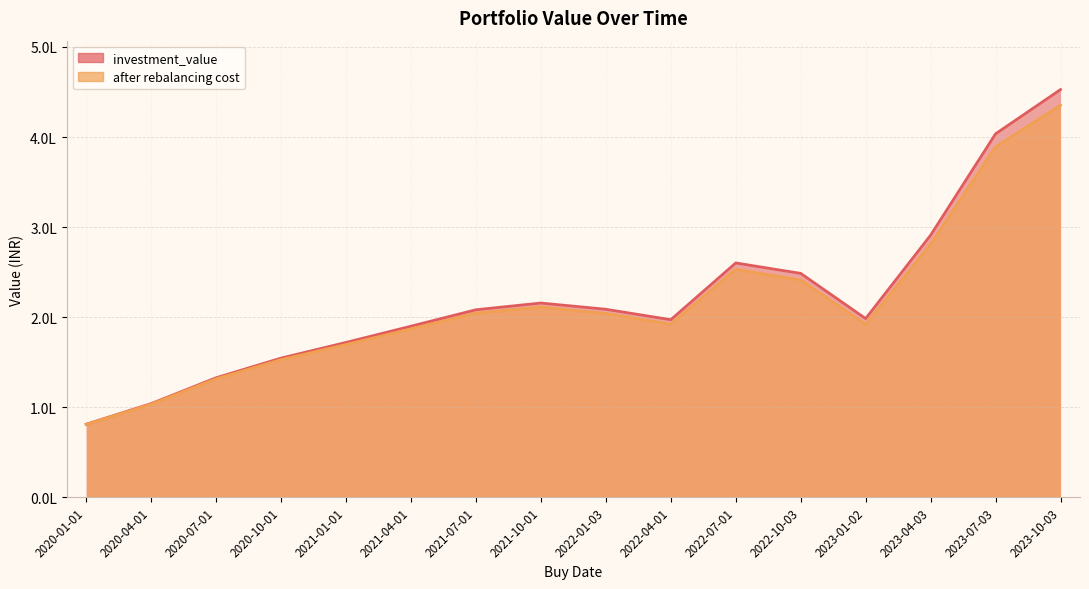

True or false: after rebalancing cost and investment_value intersect in this chart.

False